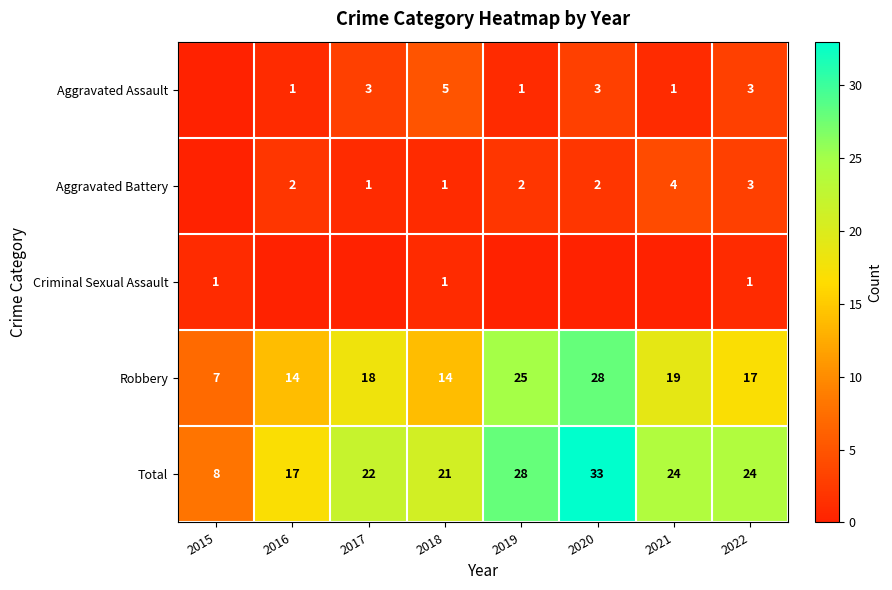

At which label is Total closest to 20?

2018